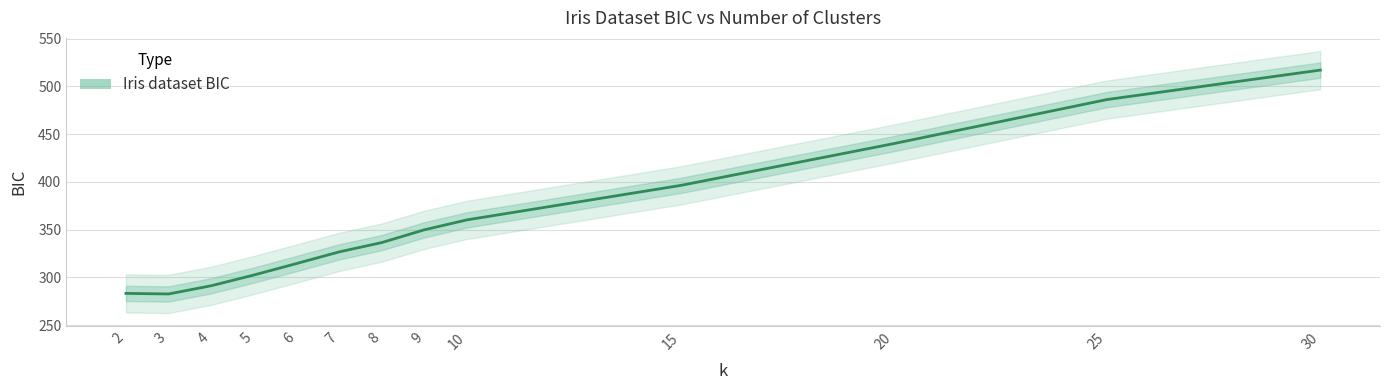

Which category has the highest value across all series?

30